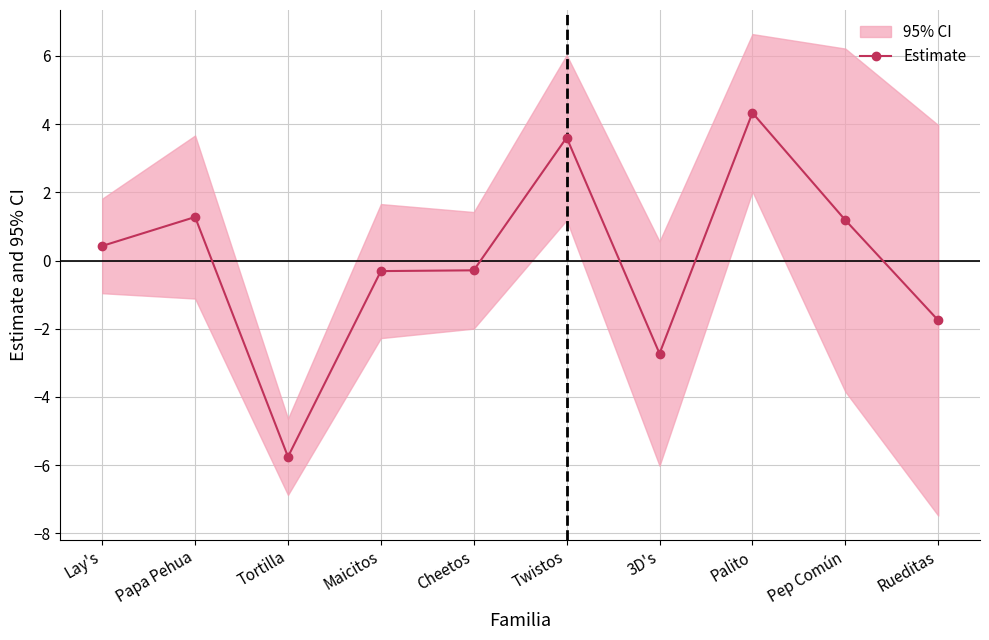

At which category does the data reach its first local valley?

Tortilla